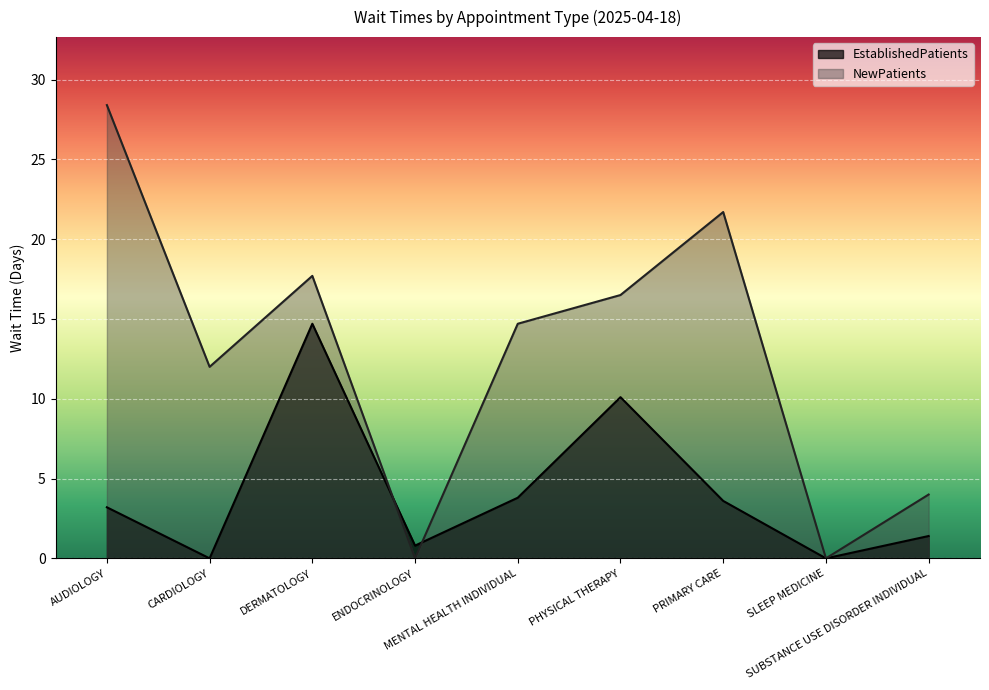

Between DERMATOLOGY and PHYSICAL THERAPY, which is larger?

DERMATOLOGY